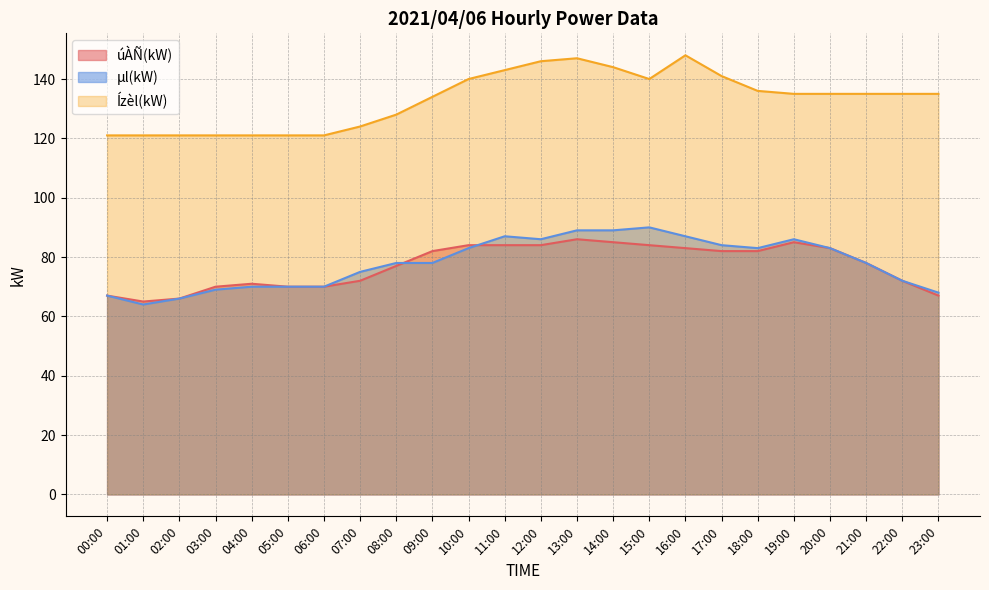

What are all the series names shown in the legend?

úÀÑ(kW), μl(kW), Ízèl(kW)